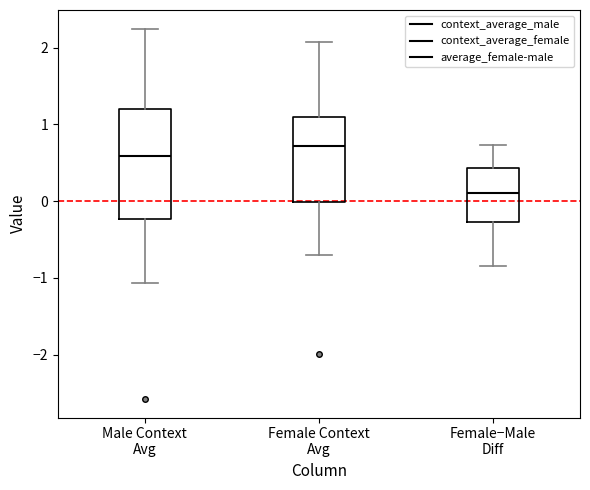

Where does the median line of the box for Female Context Avg sit on the y-axis? The values are not printed on the chart, so give them approximately, as read against the axis.

0.7